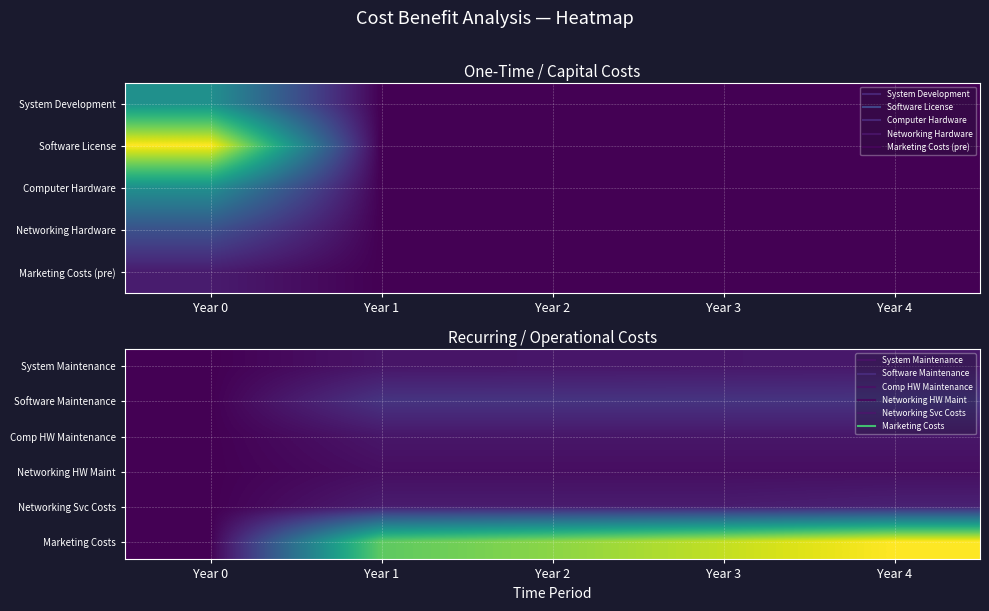

The Marketing Costs series shows 121000.0 at Year 3. True or false?

True